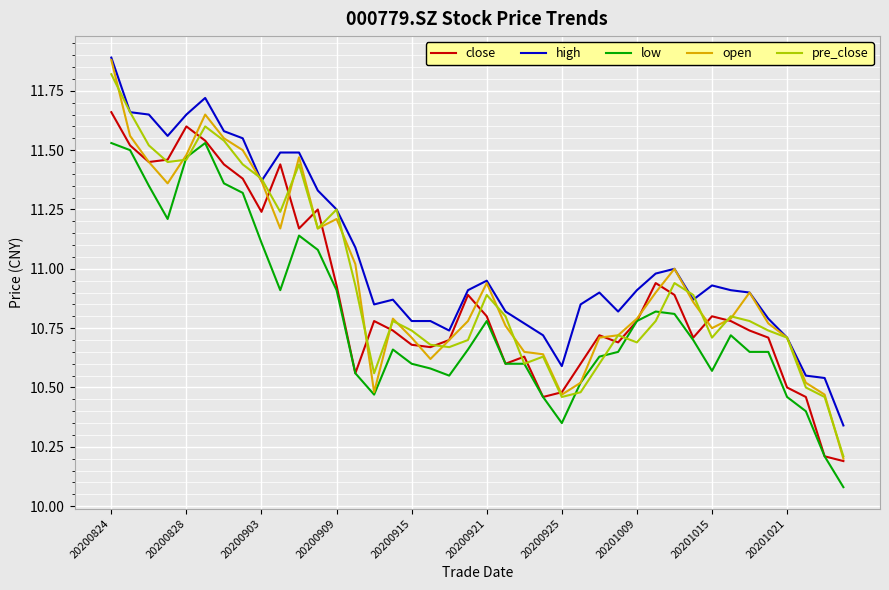

Count the number of data series in this chart.

5